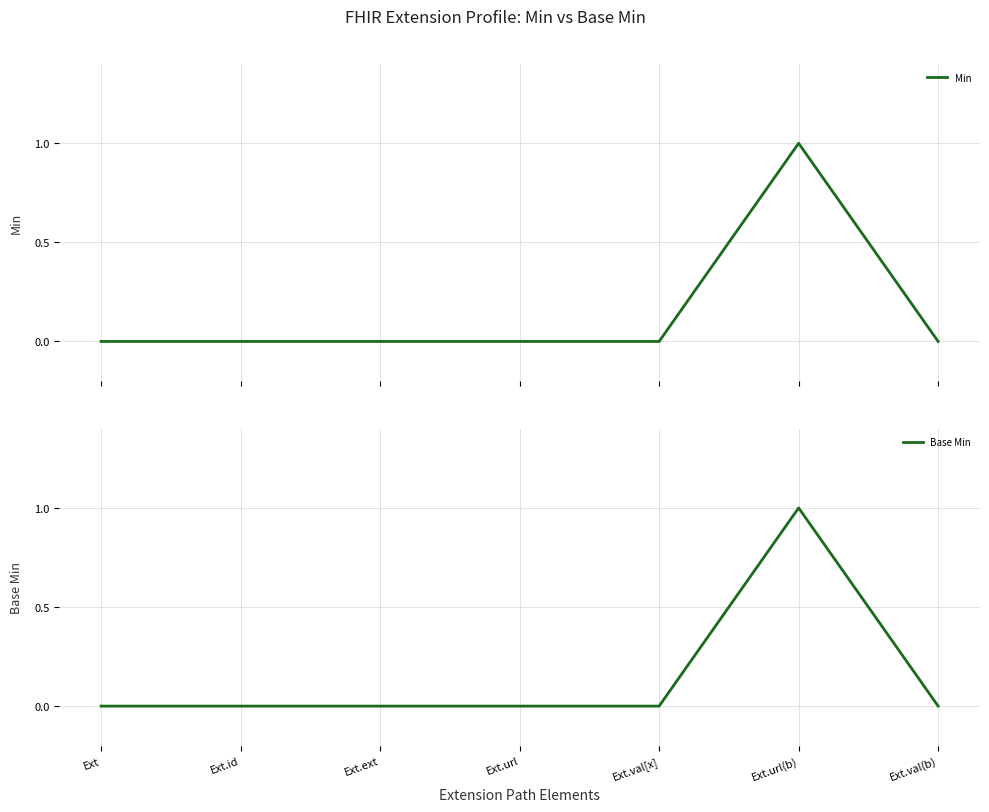

Which series changed the most between Ext.url and Ext.val[x]?

Min